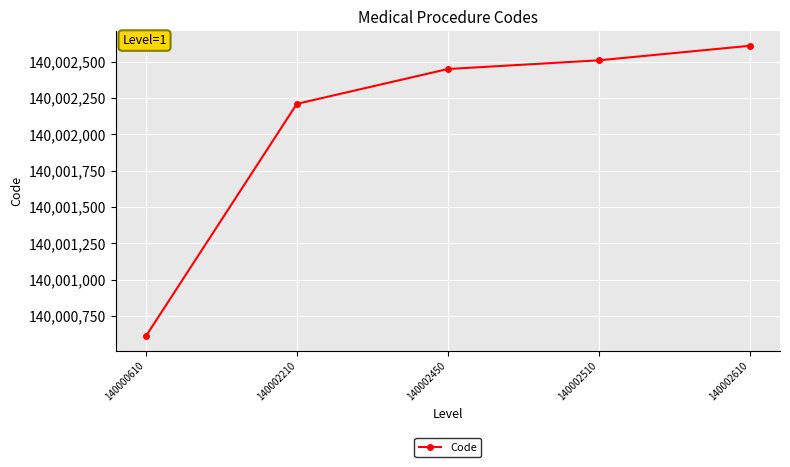

Count the number of data series in this chart.

1